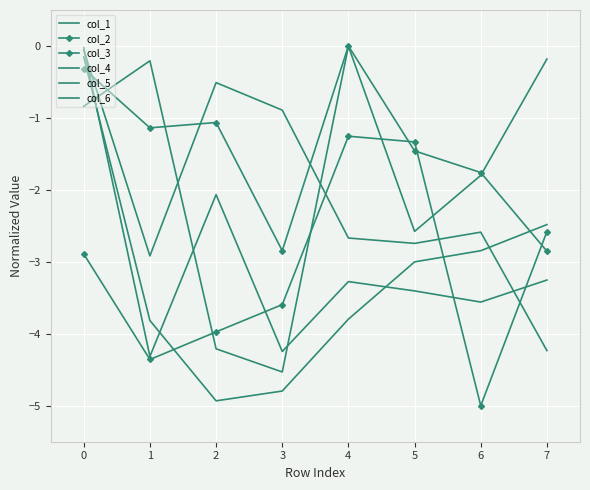

How many data points does each series have?

8